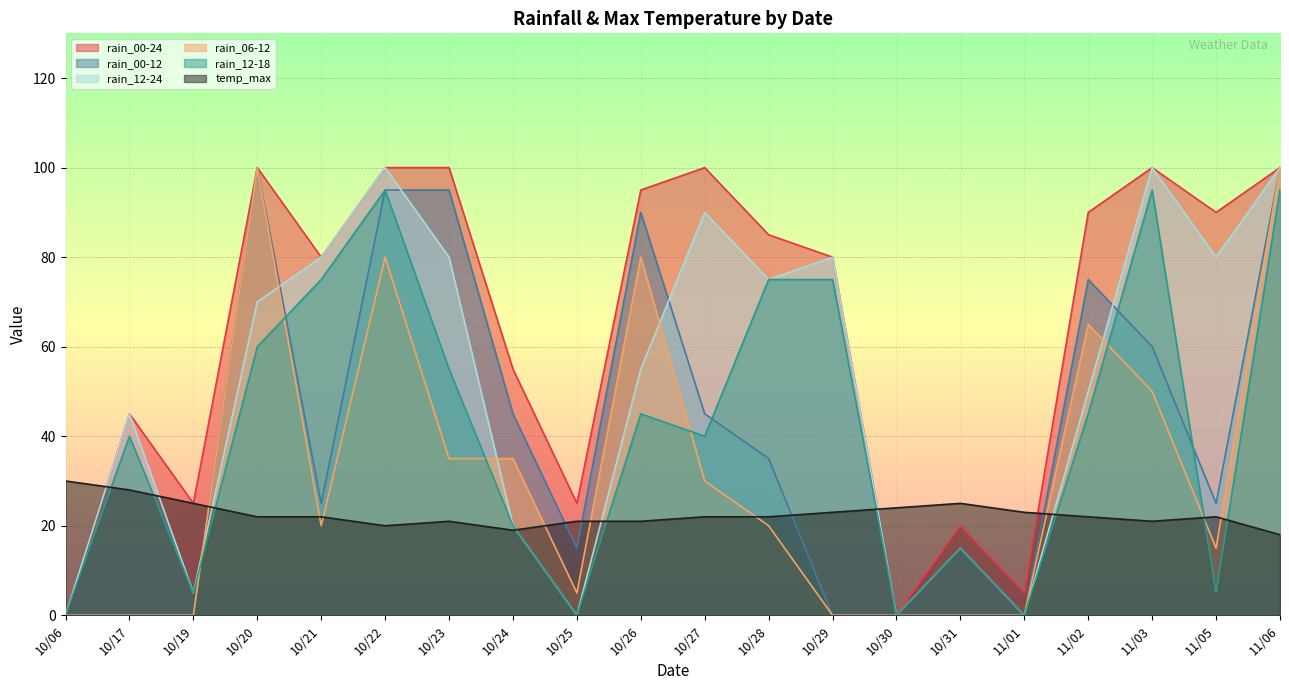

What is the total value across all series at 10/21?

302